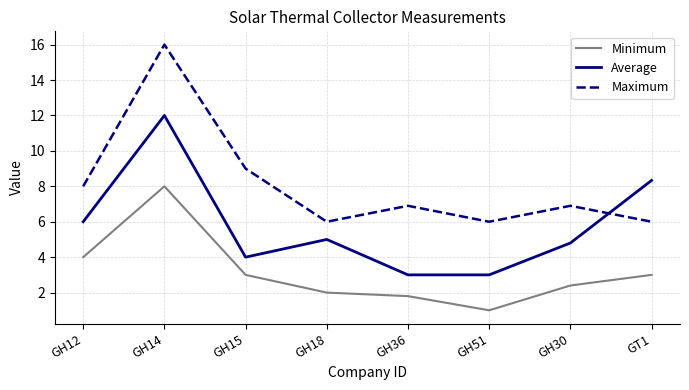

What position from the right is GH36?

4